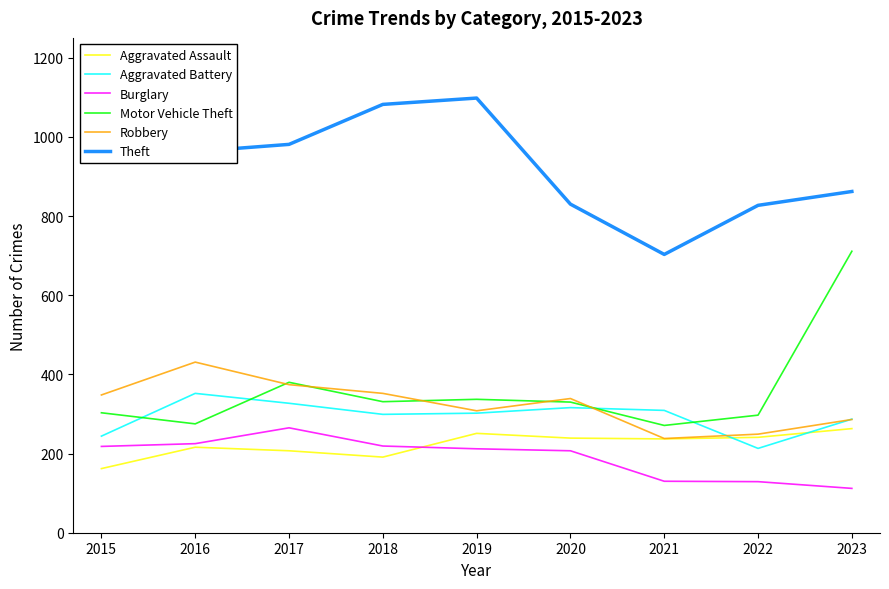

What is the total value across all series at 2018?

2474